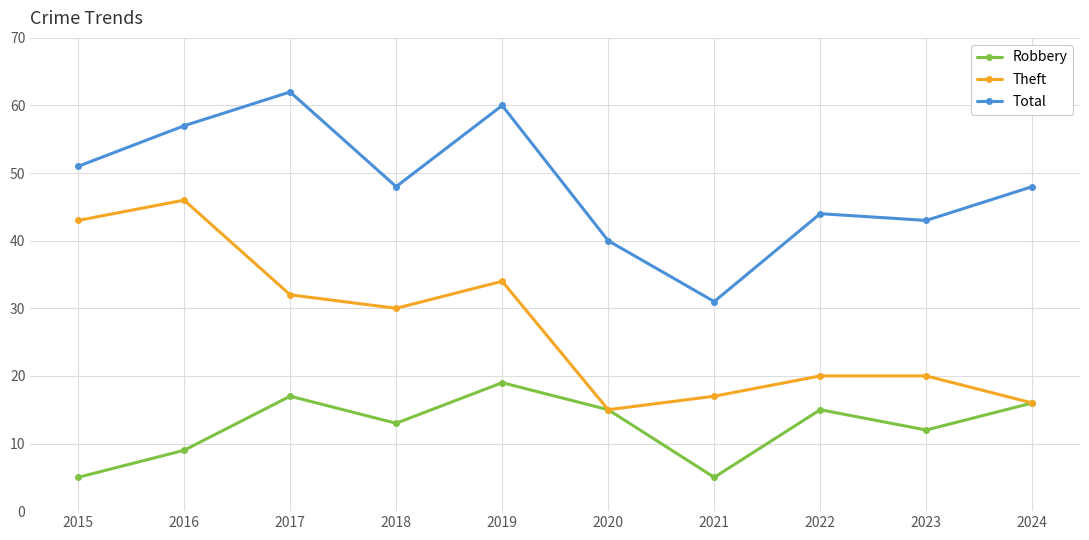

What is the spread (max minus min) of values at 2024?

32